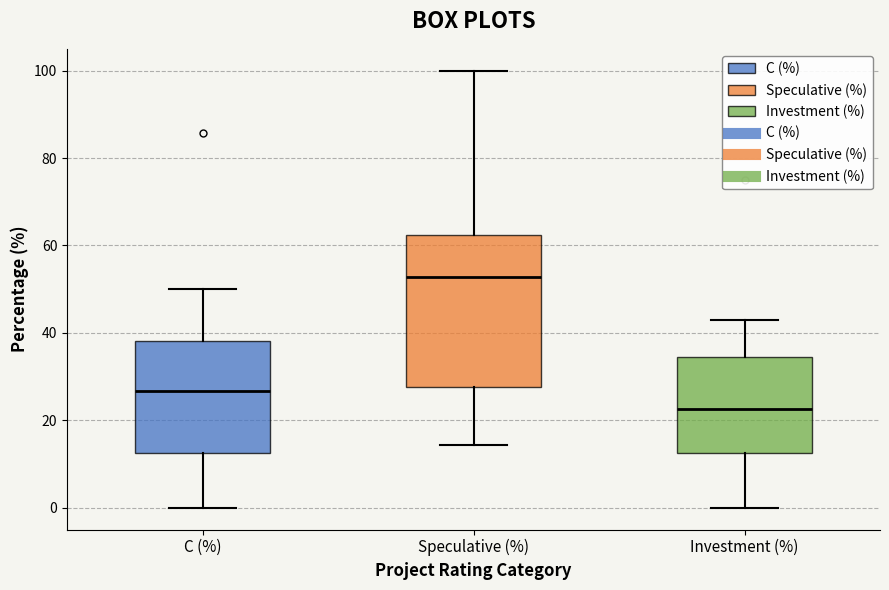

Where does the median line of the box for C (%) sit on the y-axis? The values are not printed on the chart, so give them approximately, as read against the axis.

26